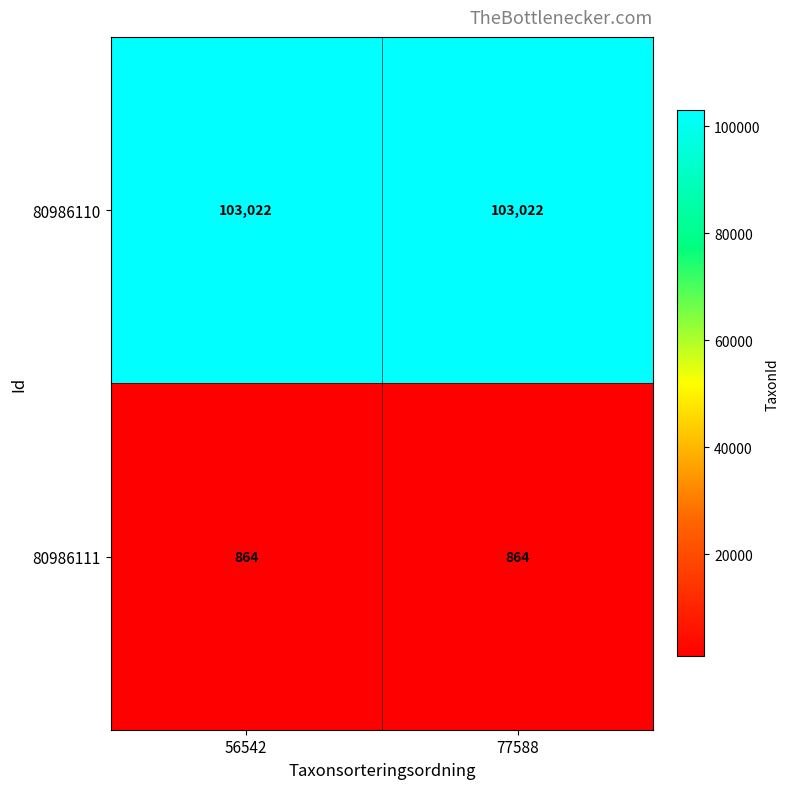

Count the number of categories in the chart.

2